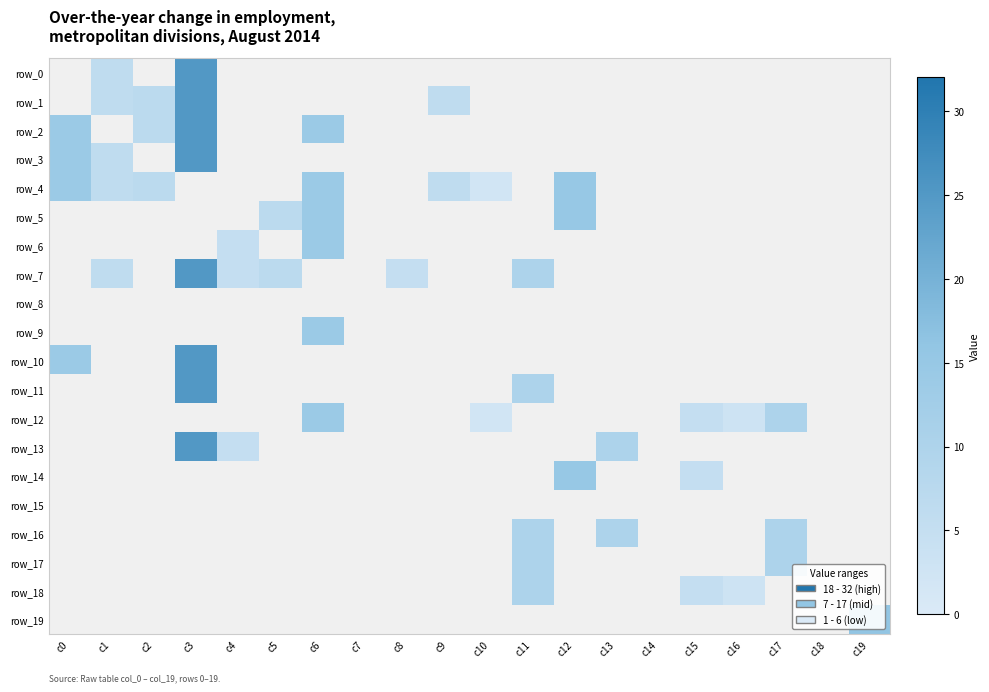

What is the greatest value displayed?

25.0